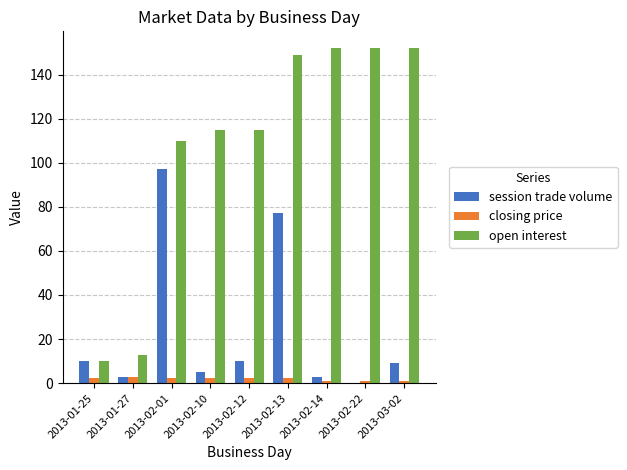

What are all the series names shown in the legend?

session trade volume, closing price, open interest